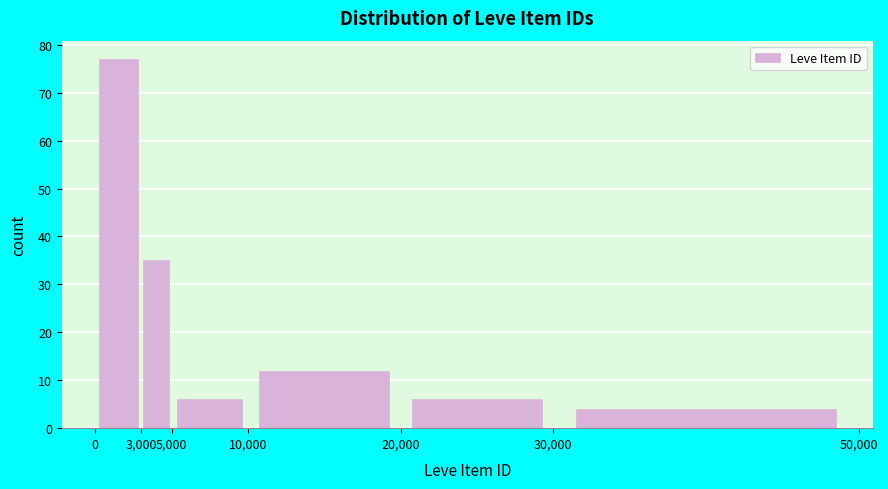

Reading left to right, list every bar in this chart as the range it spans on the x-axis followed by its height. The values are not printed on the chart, so give them approximately, as read against the axis.

0 to 3,000: 77
3,000 to 5,000: 35
5,000 to 10,000: 6
10,000 to 20,000: 12
20,000 to 30,000: 6
30,000 to 50,000: 4